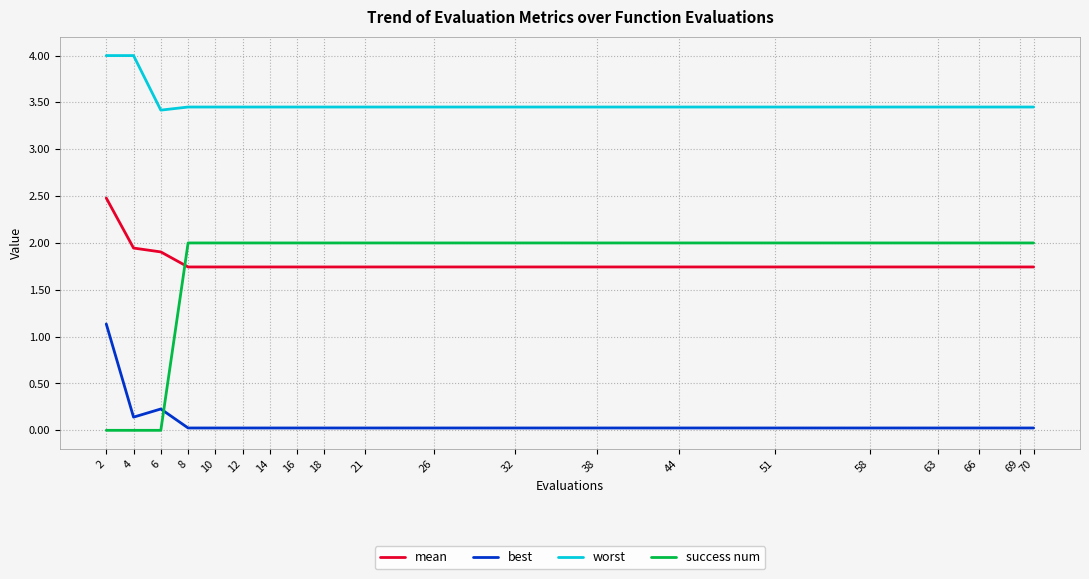

Is this an area chart (filled region under the line)?

No